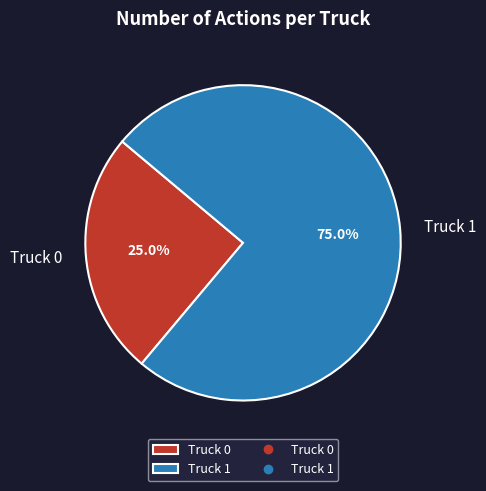

True or false: Truck 1 accounts for 75% of the total.

True